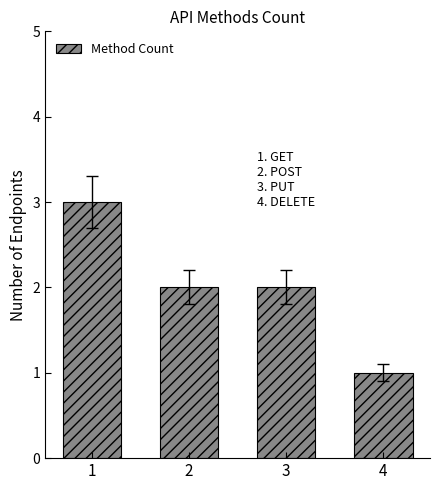

Reading right to left, transcribe all the data shown in this chart.

4=1	3=2	2=2	1=3